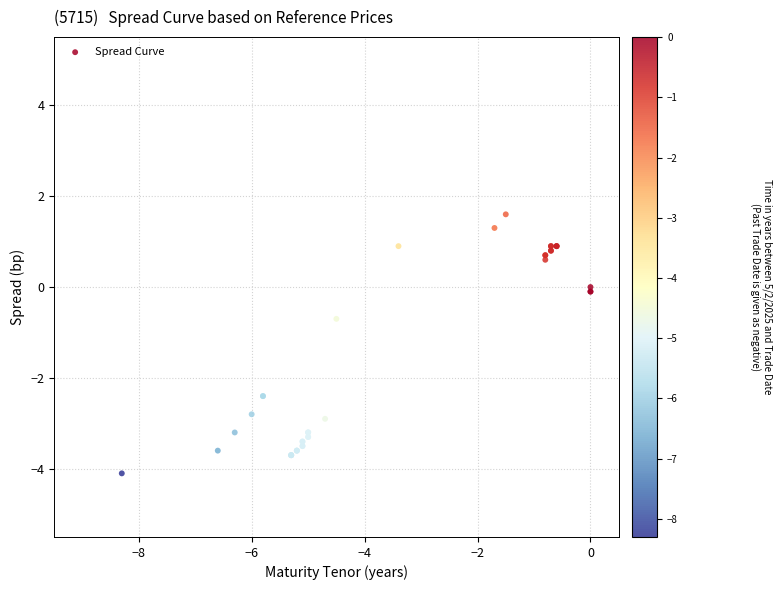

What Y value in the scatter plot is closest to -1?

-0.7